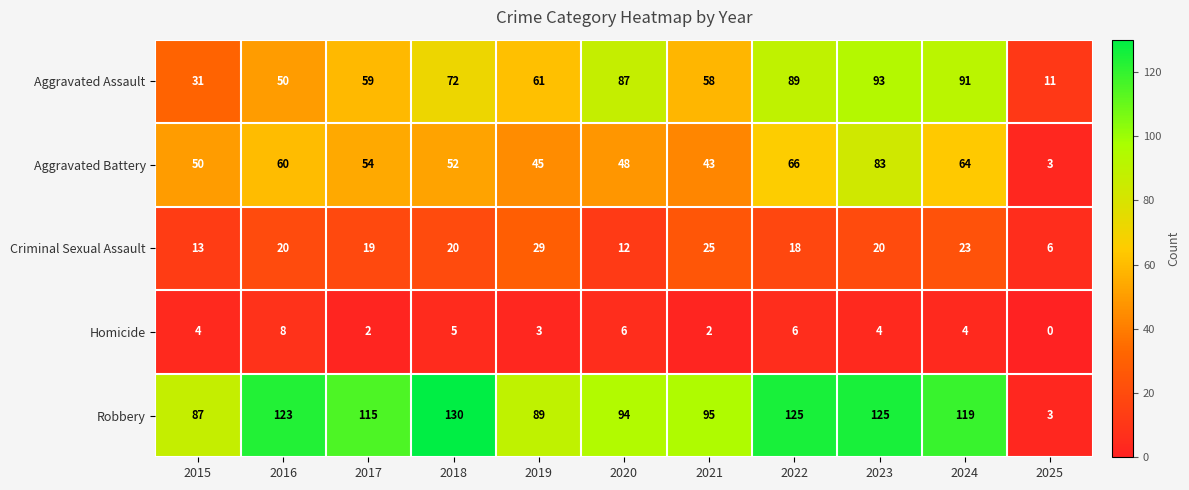

Where is Criminal Sexual Assault nearest to the value 17?

2022